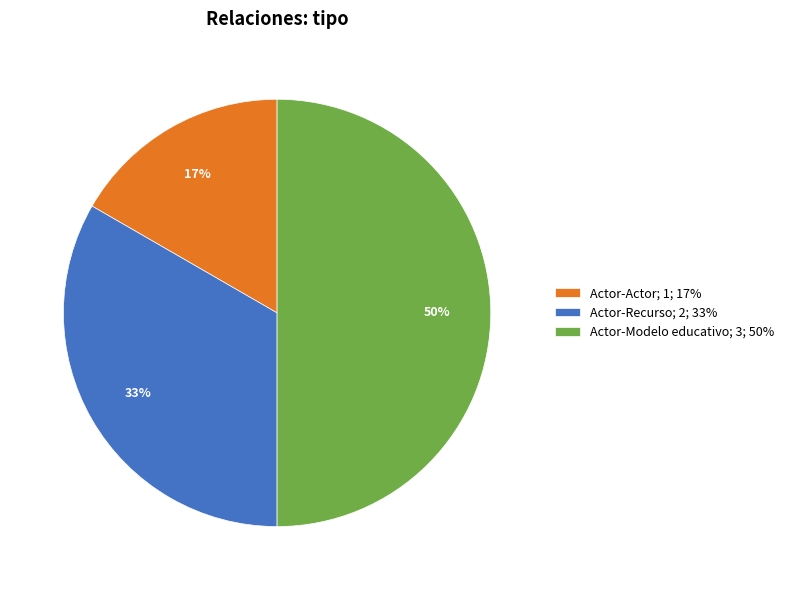

Rank the categories by value from highest to lowest.

Actor-Modelo educativo, Actor-Recurso, Actor-Actor